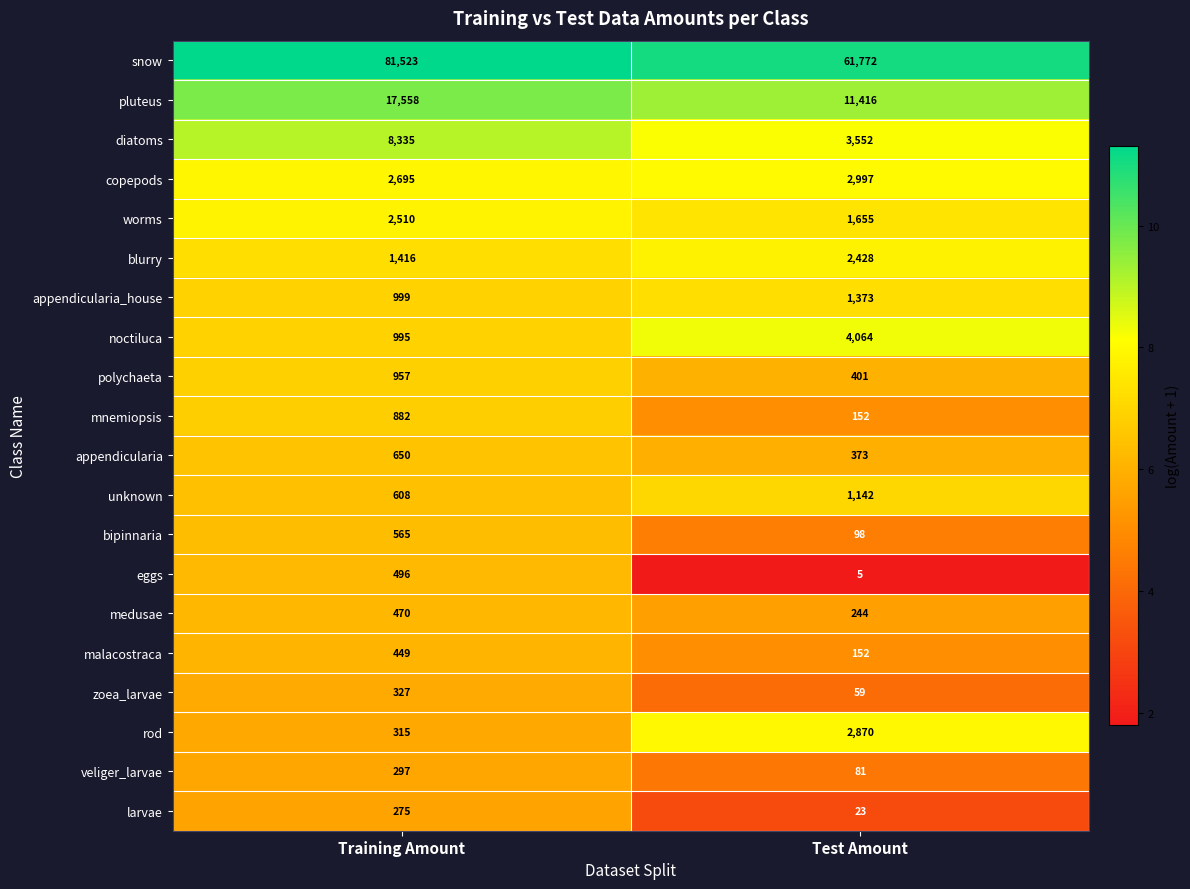

What is the total value across all series at Test Amount?

94857